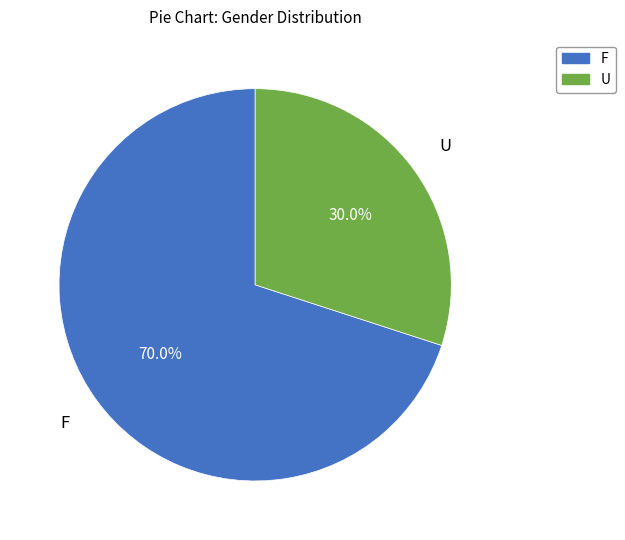

Which category has the biggest portion of the pie?

F